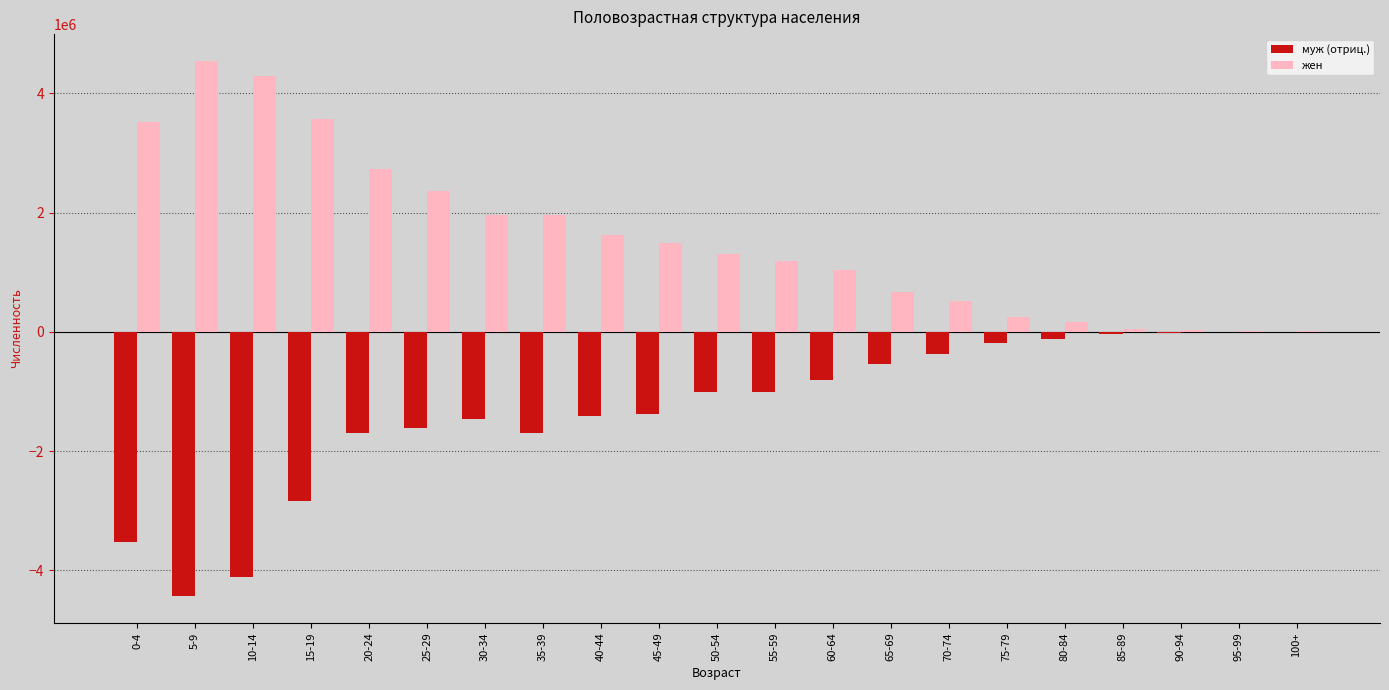

How many groups of bars are there?

21